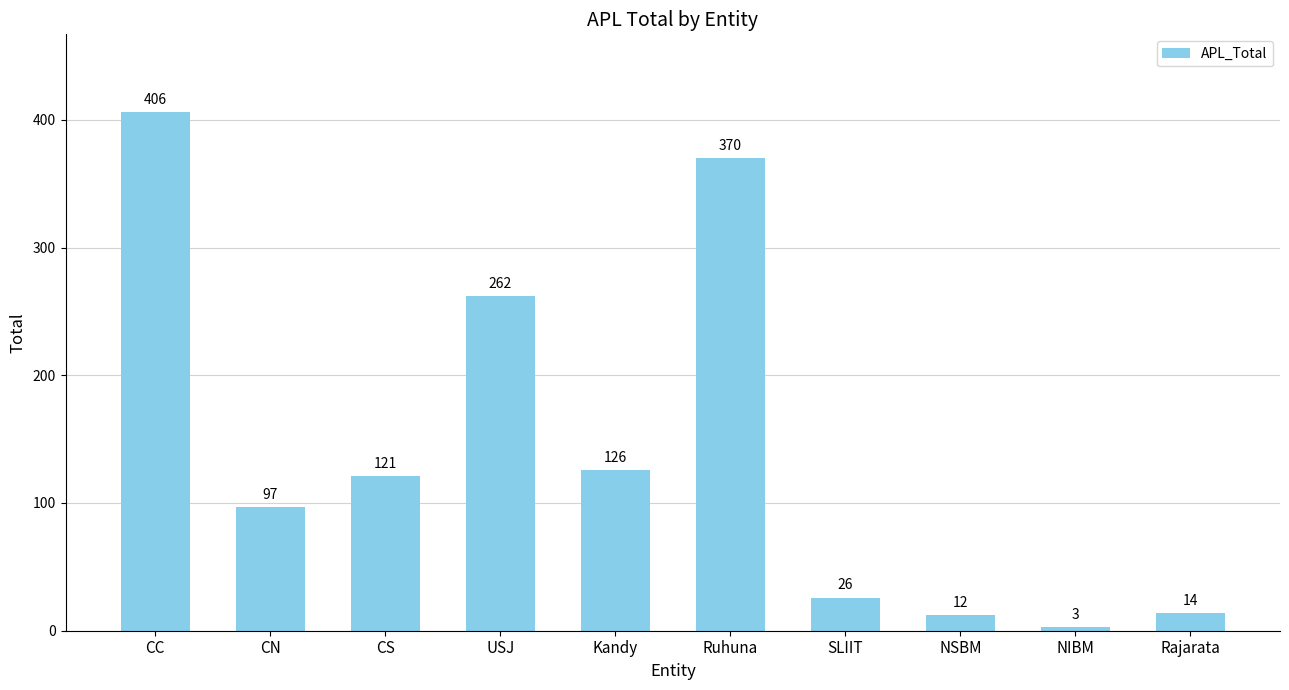

How many bars are there in total?

10